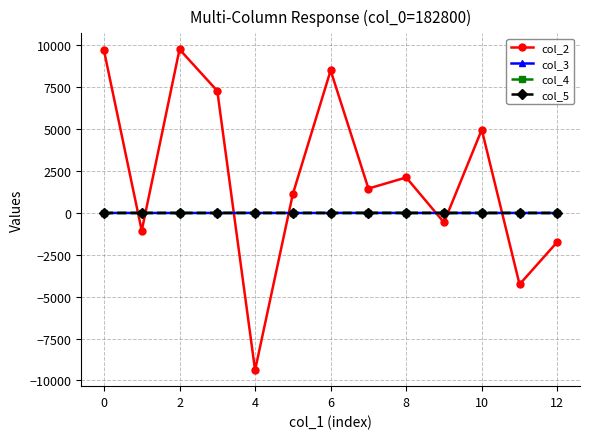

Which series has the largest total across all categories?

col_2